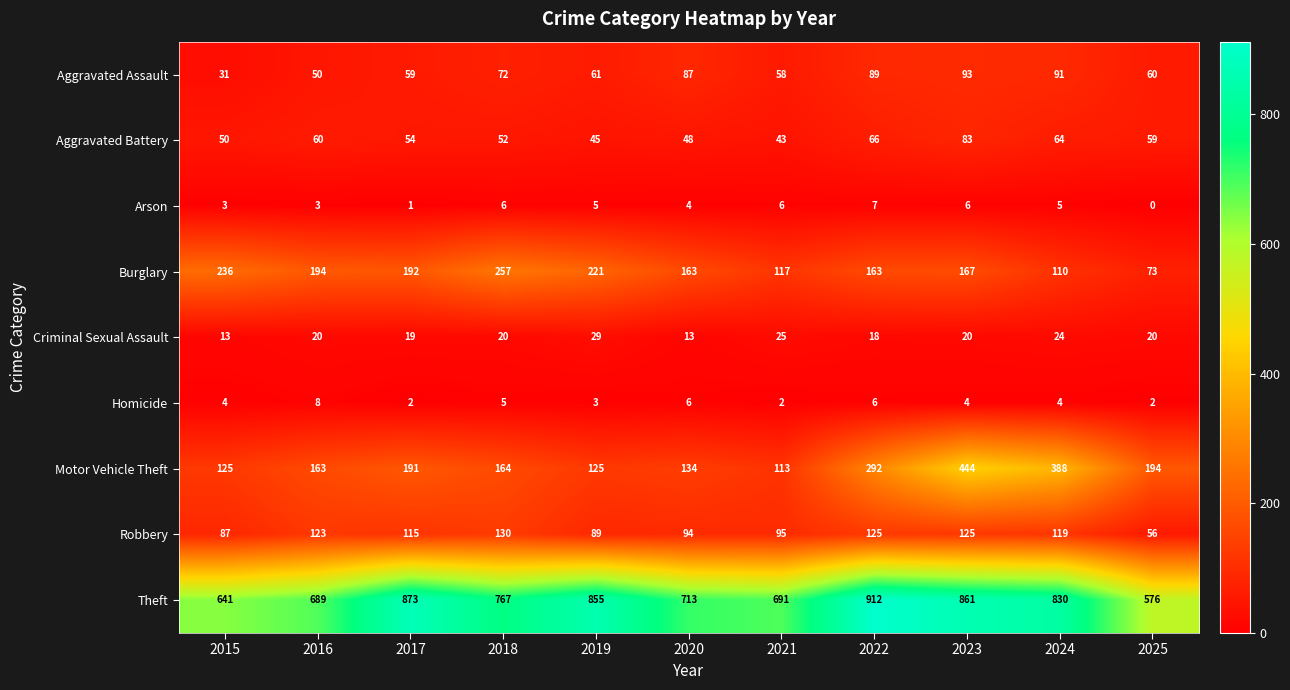

The Motor Vehicle Theft series shows 125 at 2019. True or false?

True